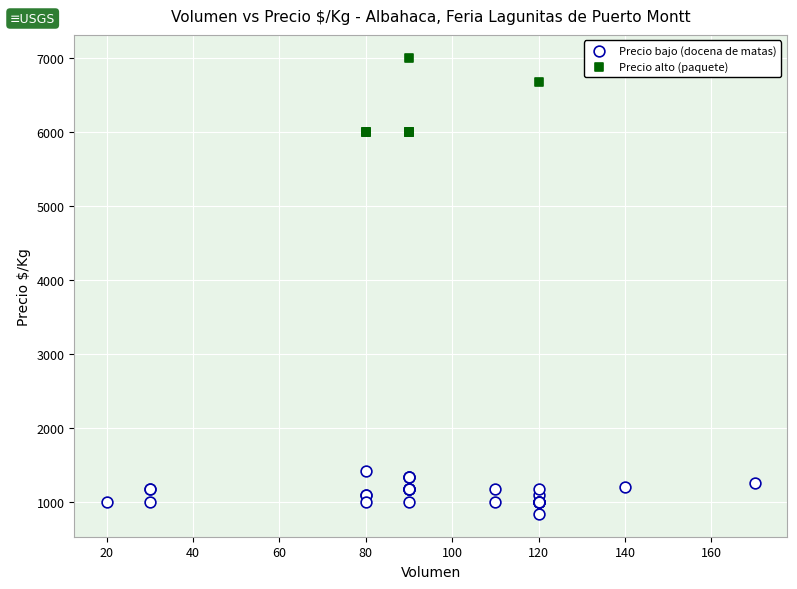

Which series reaches the minimum Y coordinate?

Precio bajo (docena de matas)